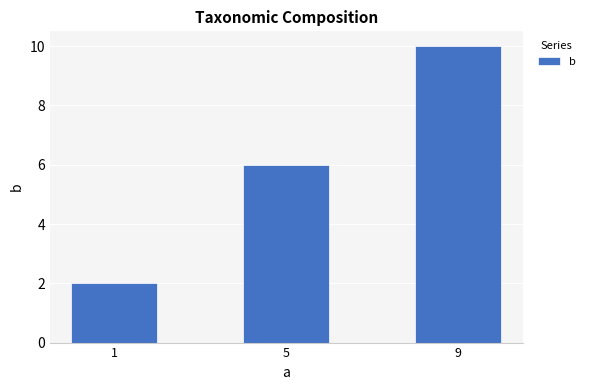

What is the ratio of the value at 5 to the value at 1?

3.0